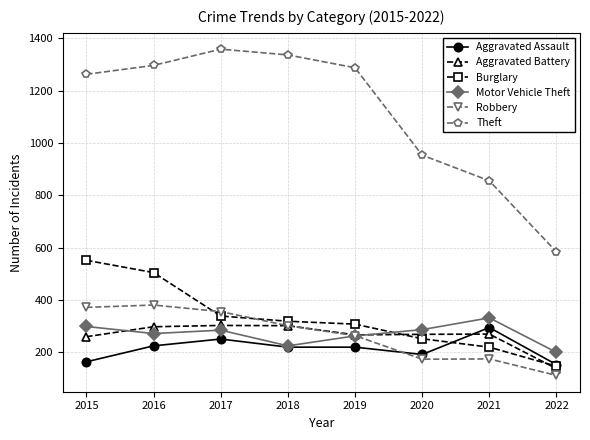

Is it true that Theft equals 1337 at 2018?

True